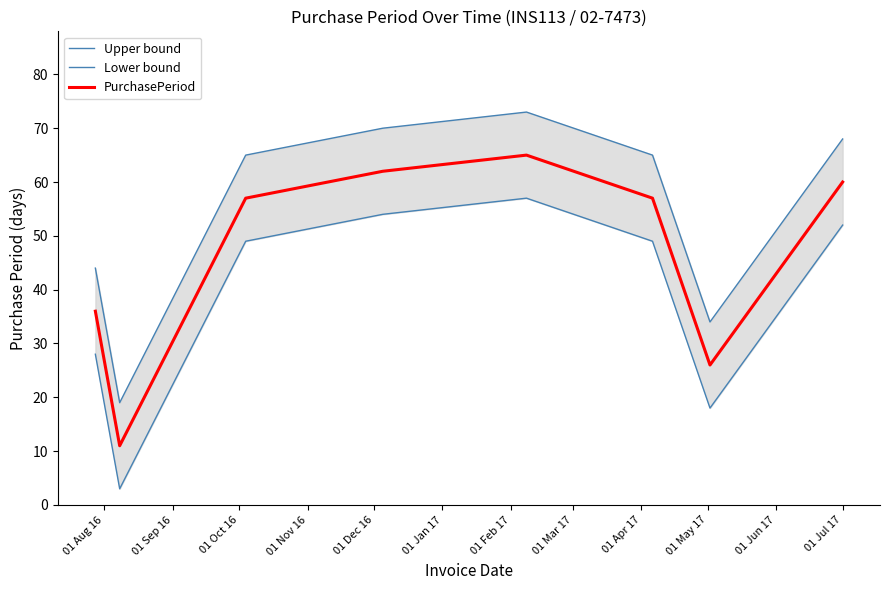

What is the greatest value displayed?

73